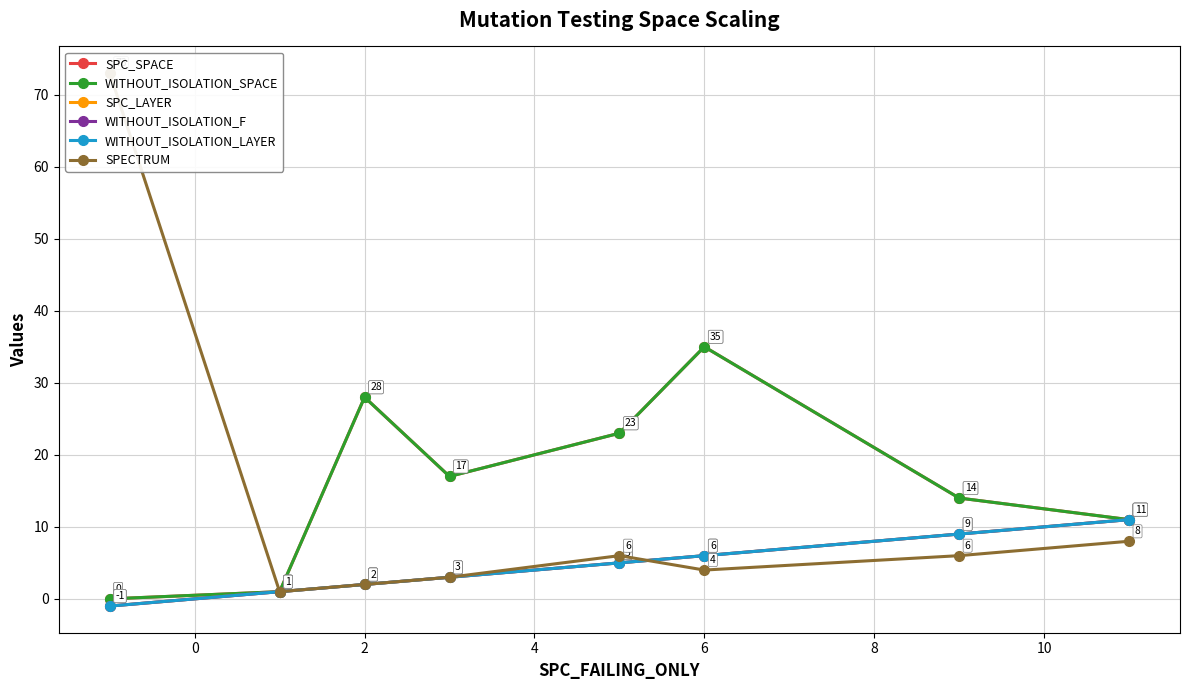

True or false: SPECTRUM and WITHOUT_ISOLATION_LAYER cross at least once.

True